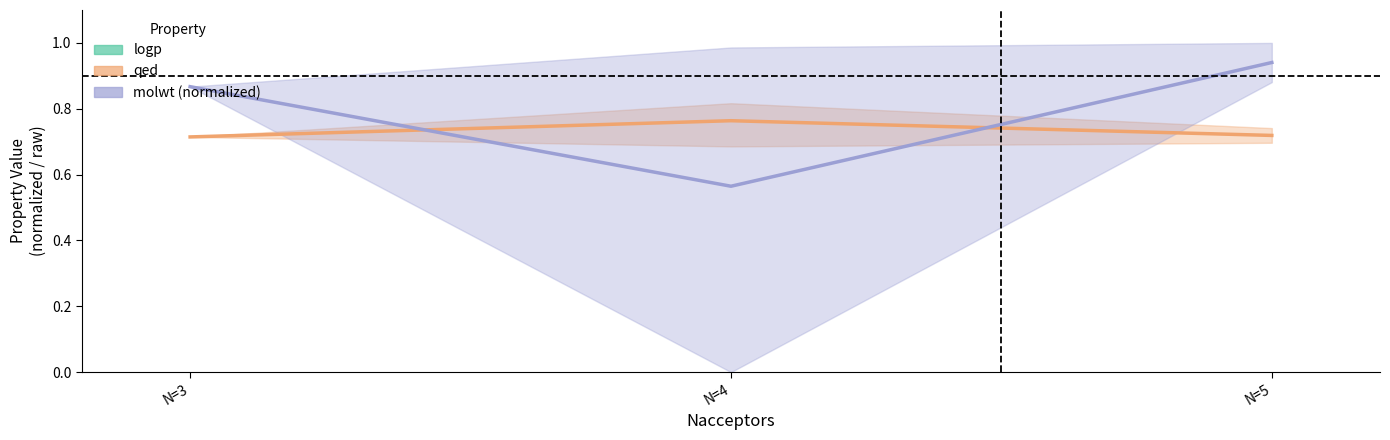

Count the number of categories in the chart.

3